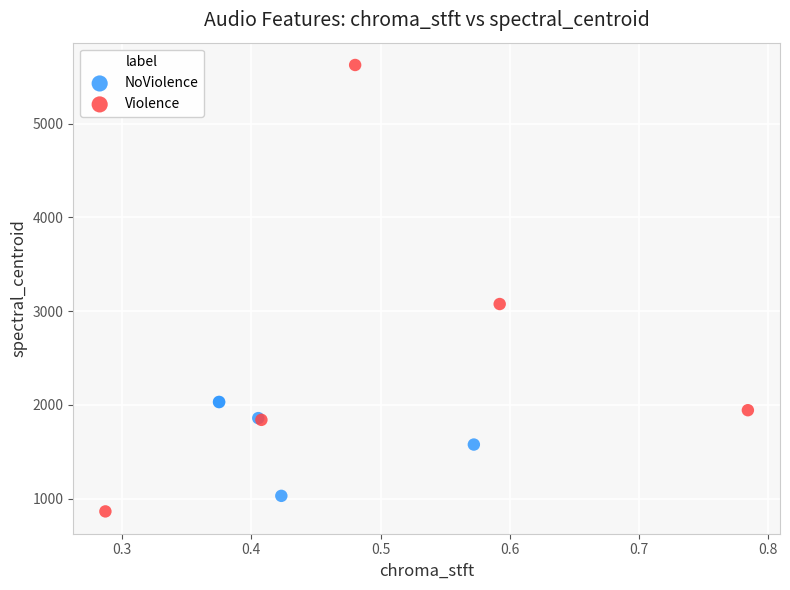

Which series has the largest Y range (max minus min)?

Violence